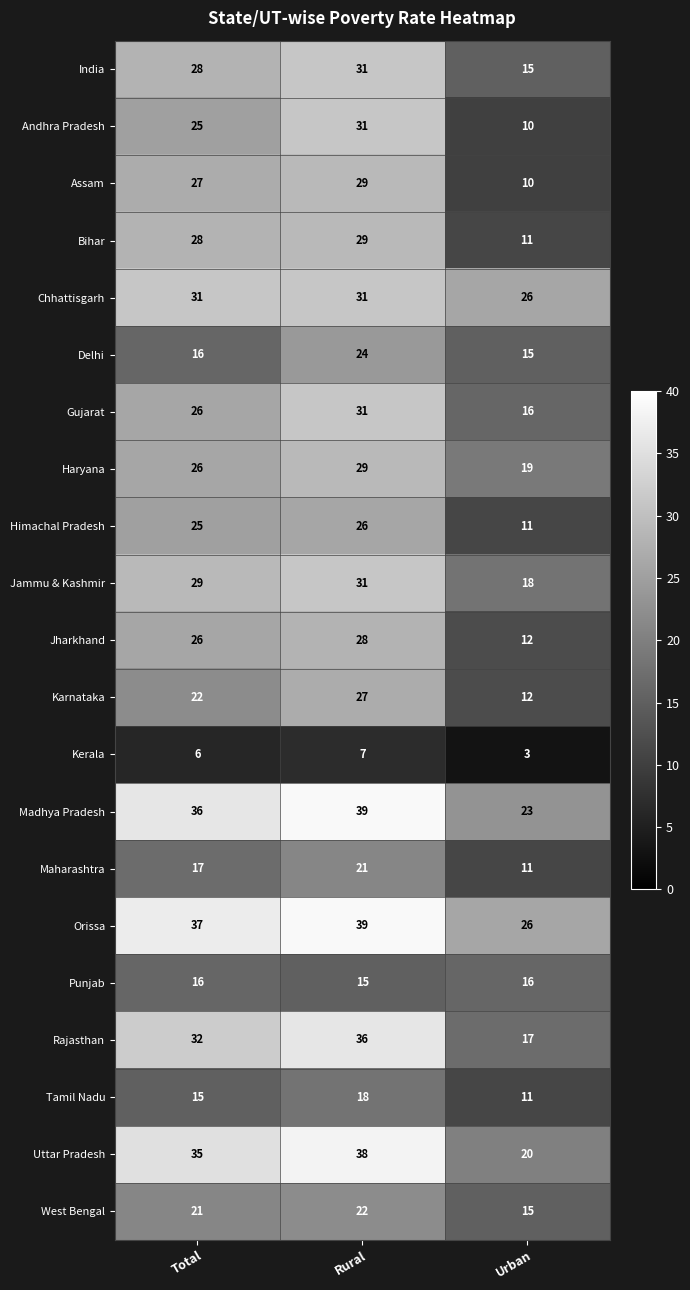

What is the total value across all series at Urban?

317